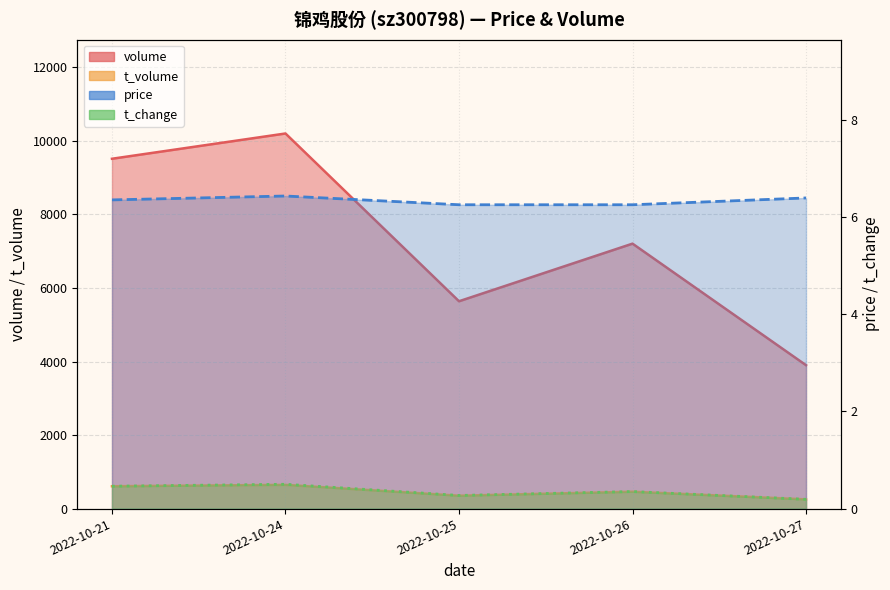

Rank the categories by price value from lowest to highest.

2022-10-25, 2022-10-26, 2022-10-21, 2022-10-27, 2022-10-24